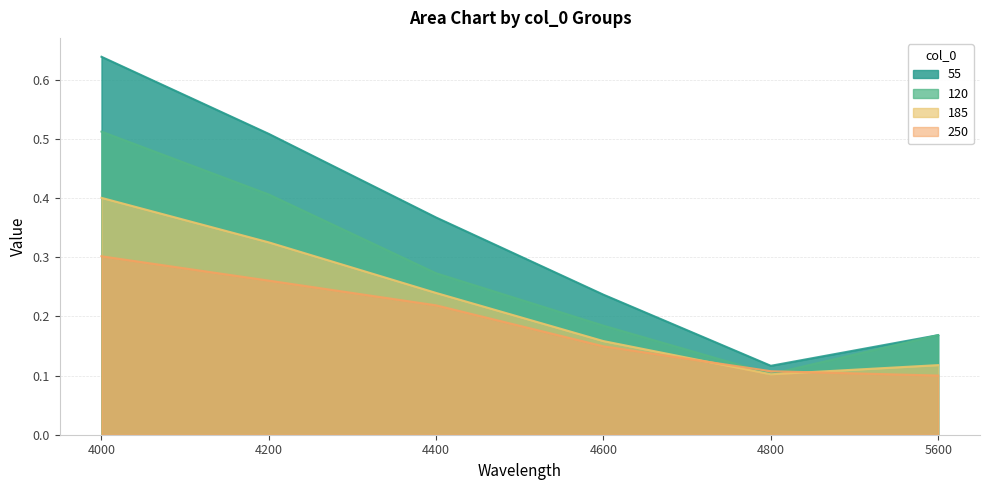

What is the sum of the 55 values at 4000 and 4800?

0.8